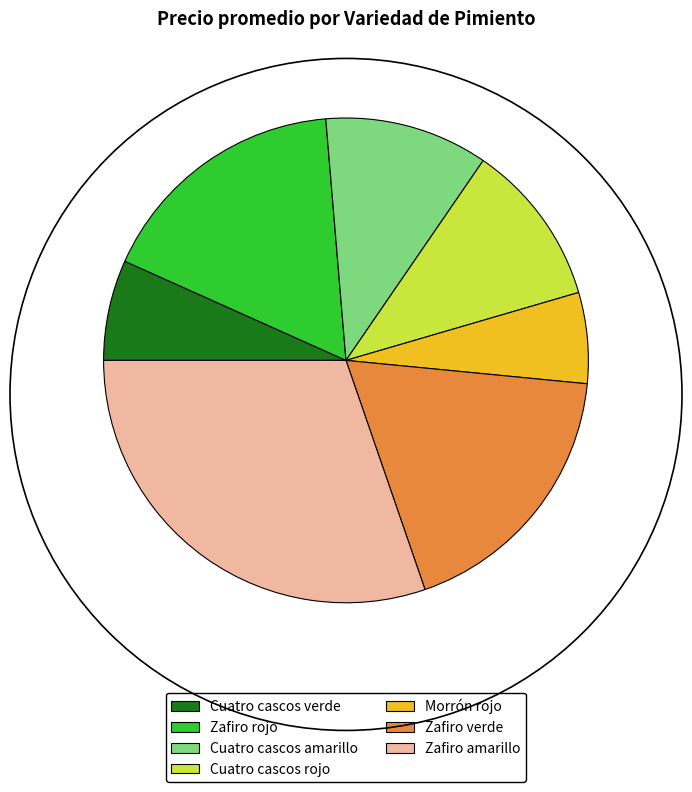

Which category has the biggest portion of the pie?

Zafiro amarillo